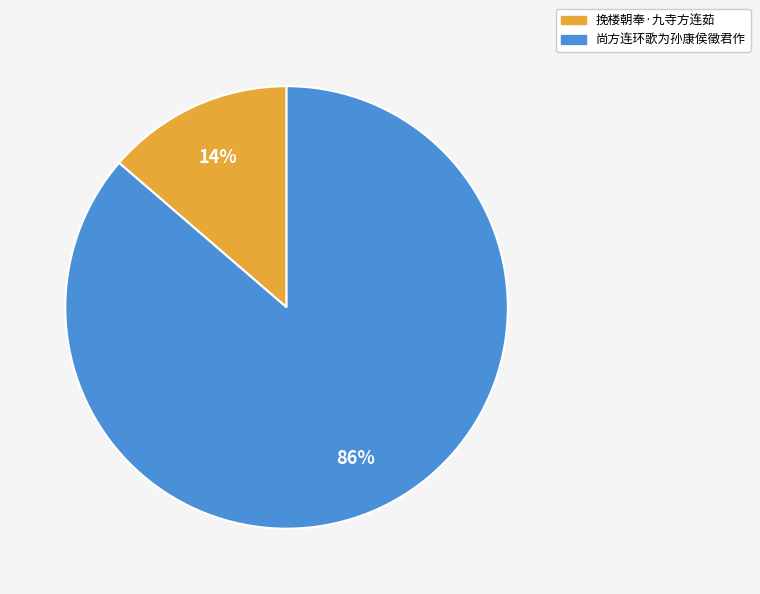

Is the sum of 尚方连环歌为孙康侯徵君作 and 挽楼朝奉·九寺方连茹 greater than half?

Yes